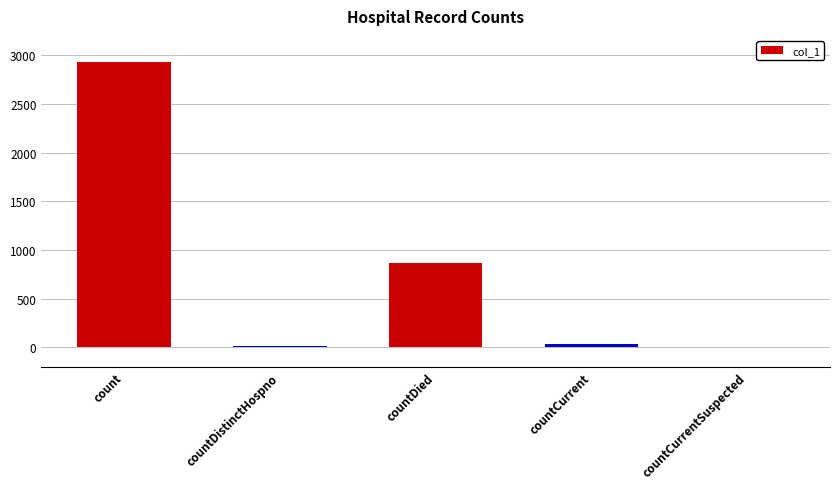

At which category does the chart reach its peak across all series?

count